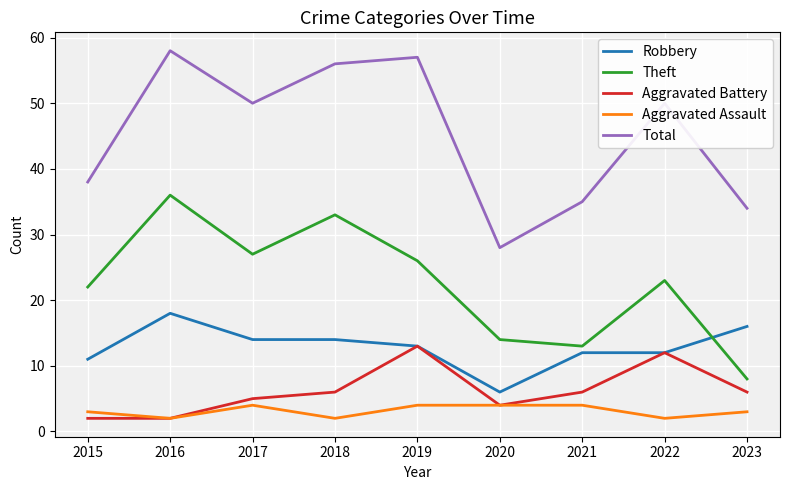

Rank the series at 2021 from highest to lowest value.

Total, Theft, Robbery, Aggravated Battery, Aggravated Assault